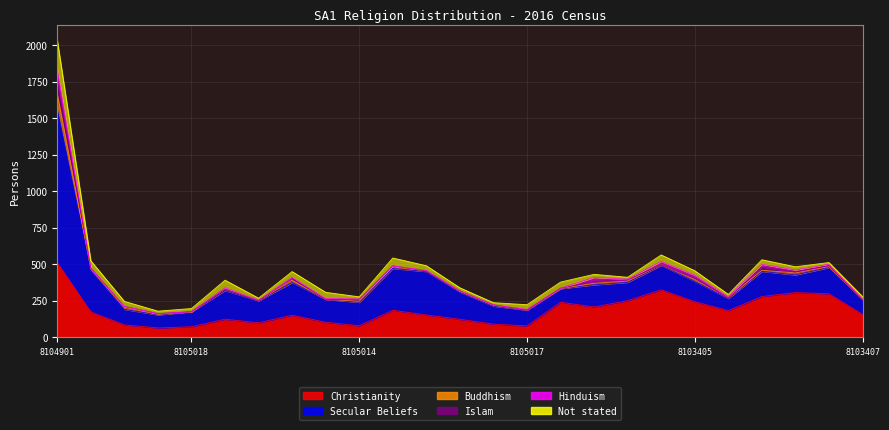

At which label does Buddhism first exceed 7?

8104901